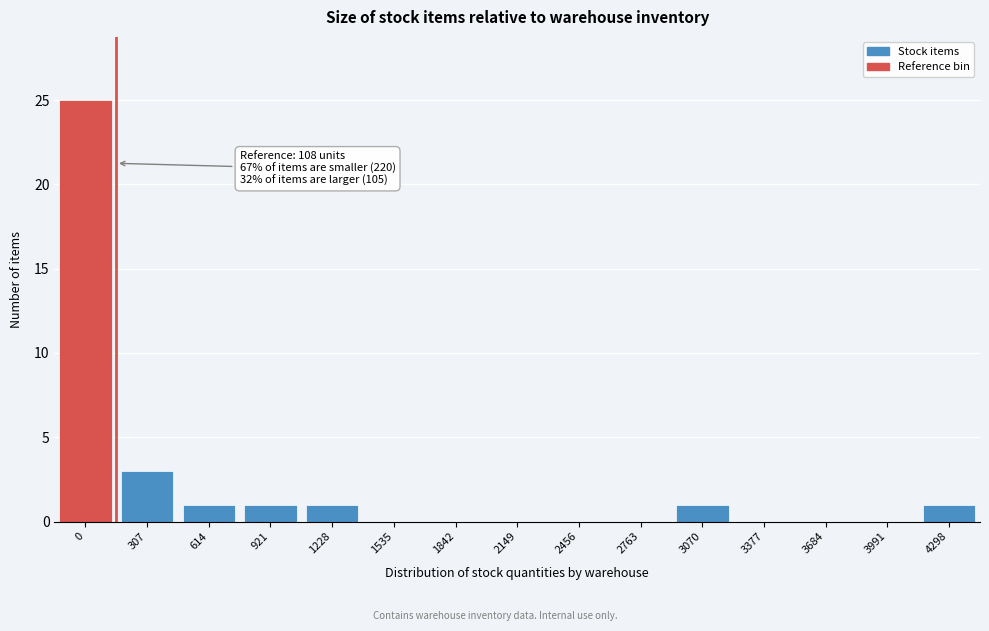

Reading right to left, what are all the values shown in this chart?

4298=1	3991=0	3684=0	3377=0	3070=1	2763=0	2456=0	2149=0	1842=0	1535=0	1228=1	921=1	614=1	307=3	0=25